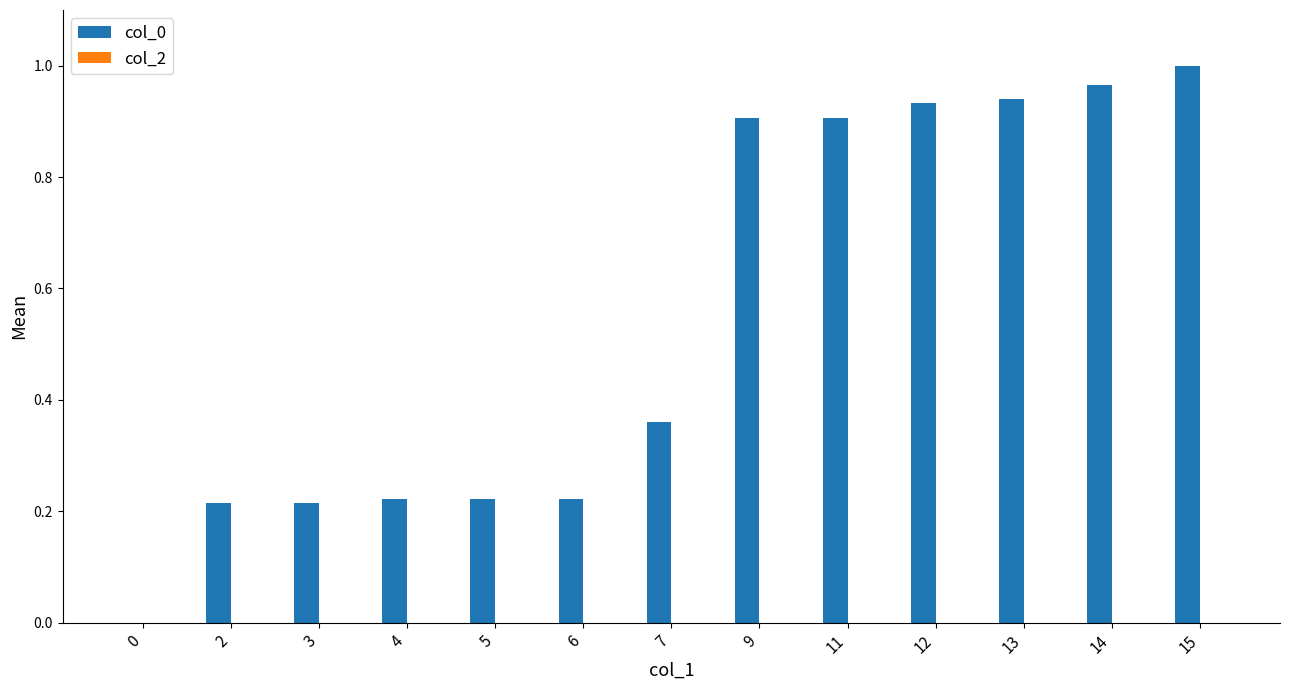

Are the bars grouped side by side (vs. stacked)?

No